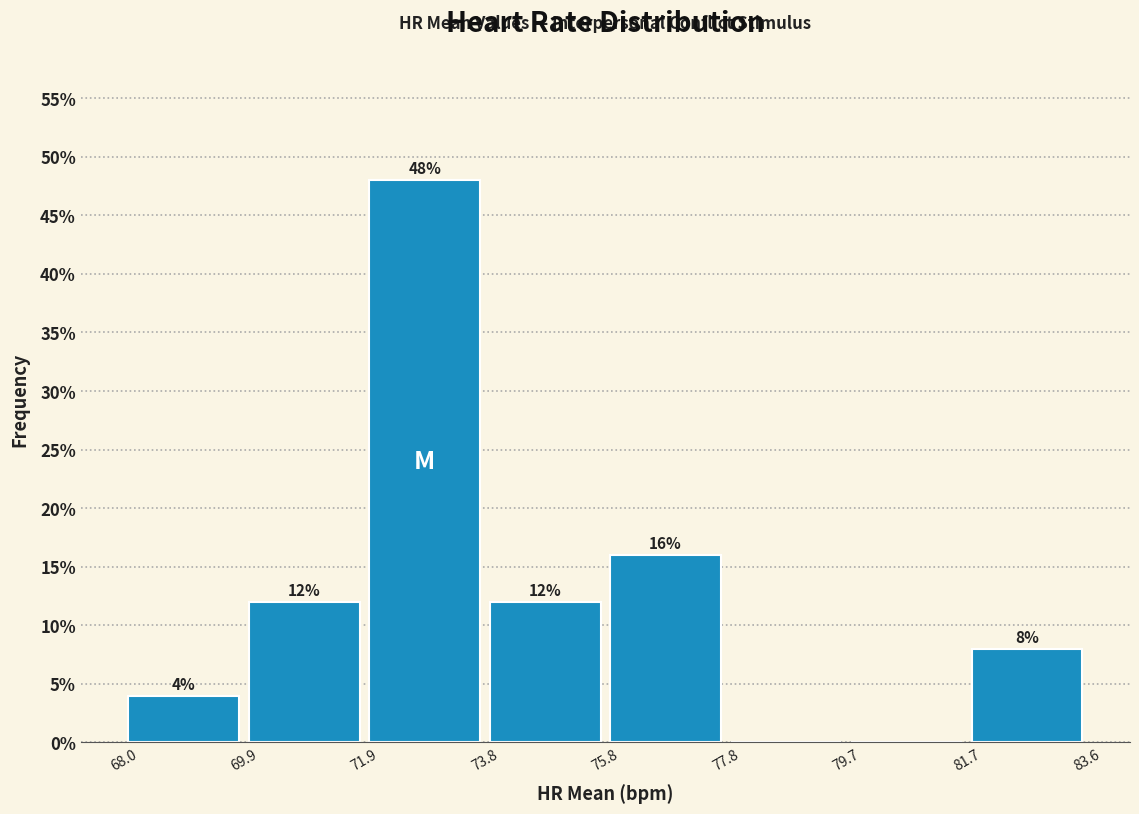

Which range on the x-axis has the tallest bar?

71.9 to 73.8